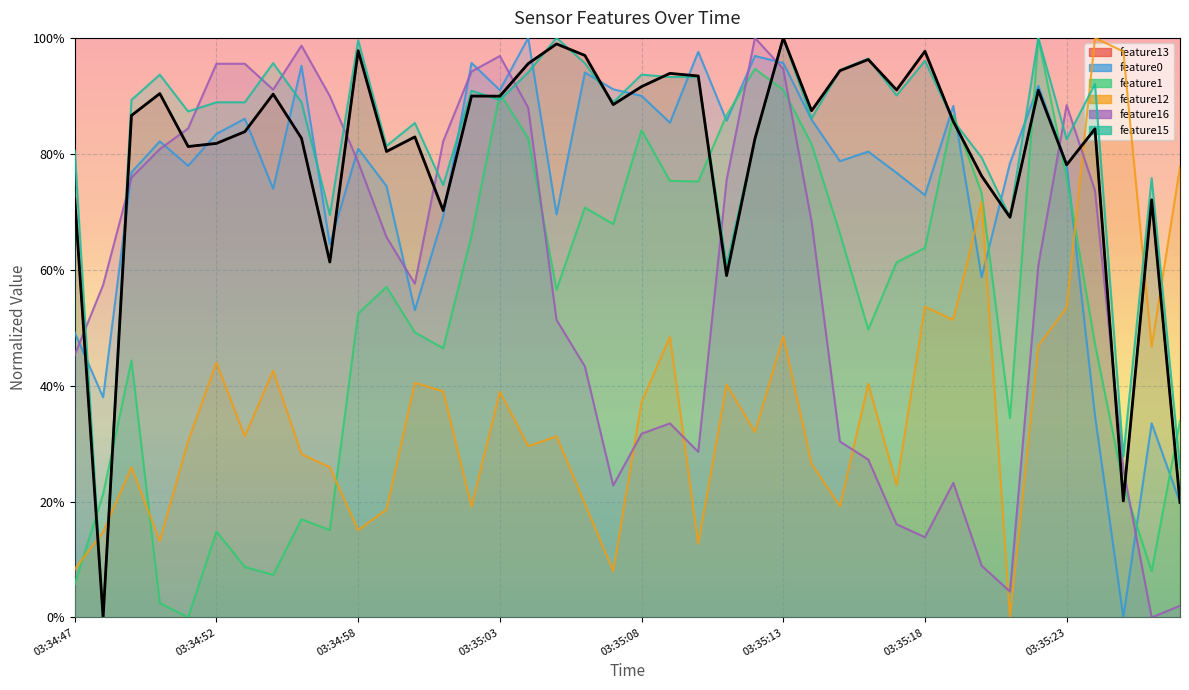

The value of feature1 at 03:35:05 is 0.9. True or false?

False